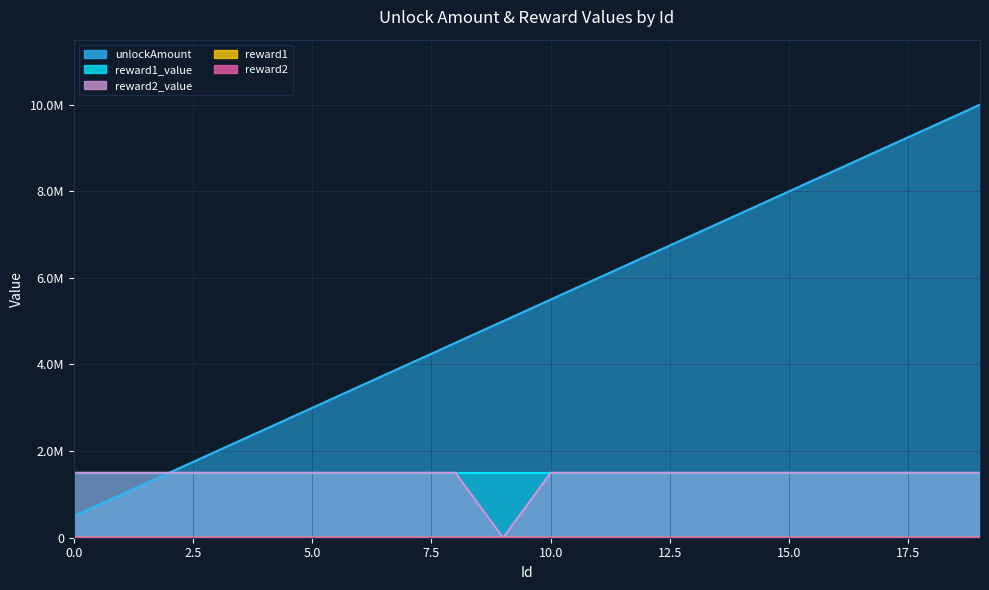

The reward2 series shows 1 at 17. True or false?

True